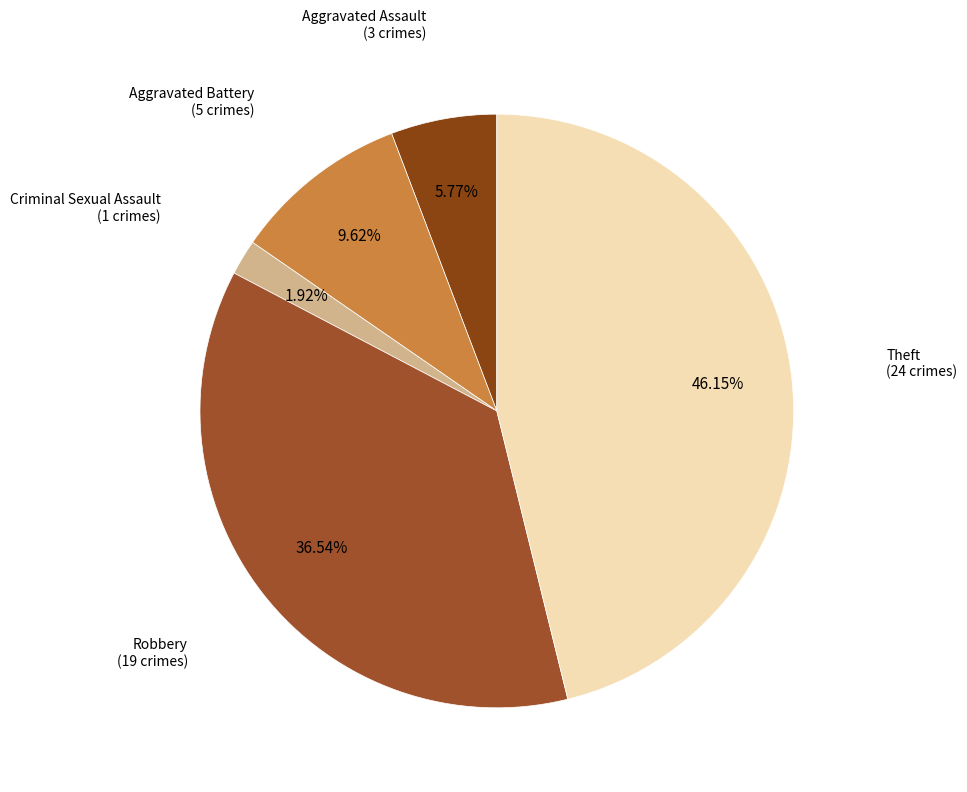

What percentage is the Aggravated Assault slice, to the nearest percent?

6%